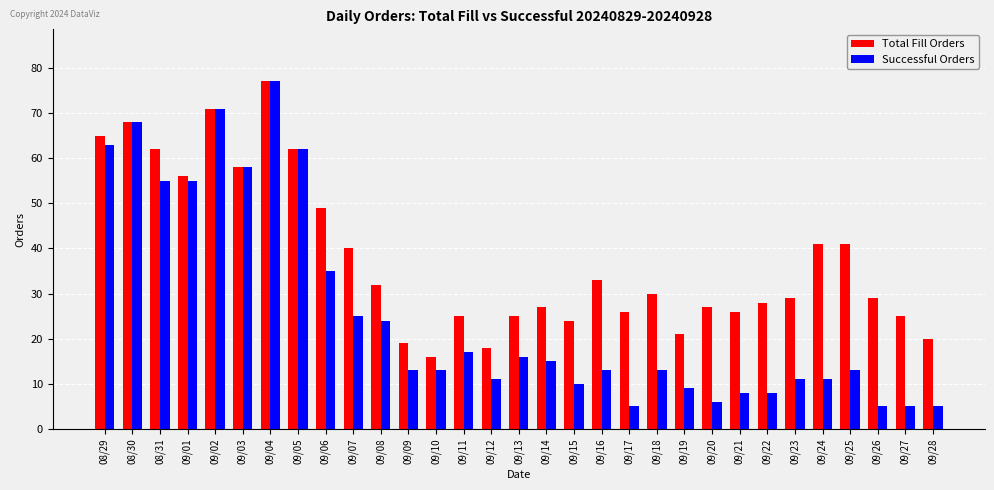

At which label is Successful Orders closest to 41?

09/06